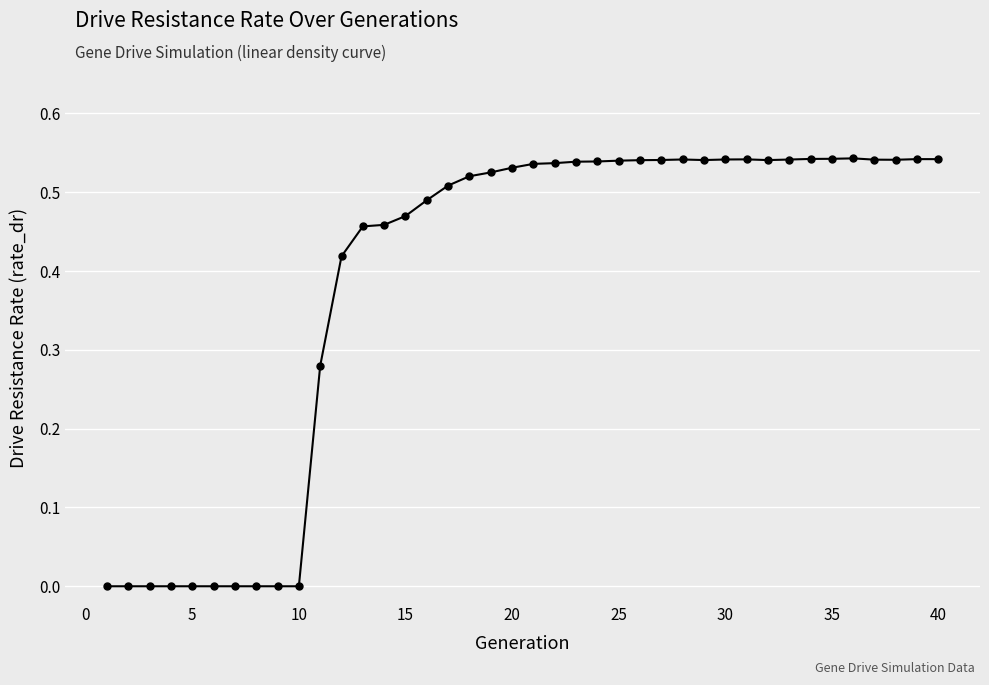

How many data points does each series have?

40